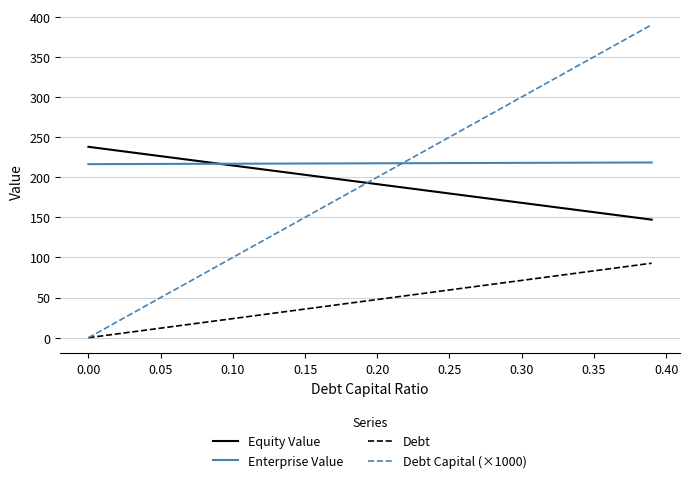

Rank the series by their maximum value, from lowest to highest.

Debt, Enterprise Value, Equity Value, Debt Capital (×1000)